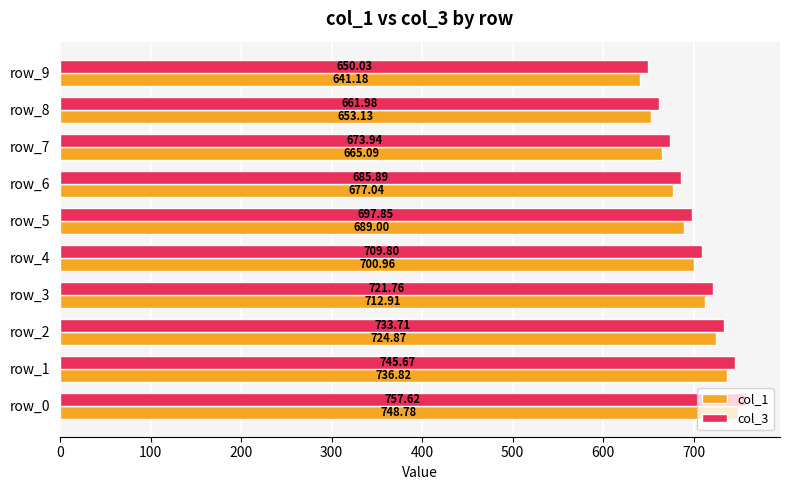

List the series in order of their overall mean, lowest first.

col_1, col_3